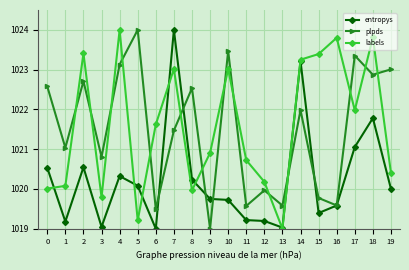

True or false: entropys has a value of 1020.0 at 19.

True